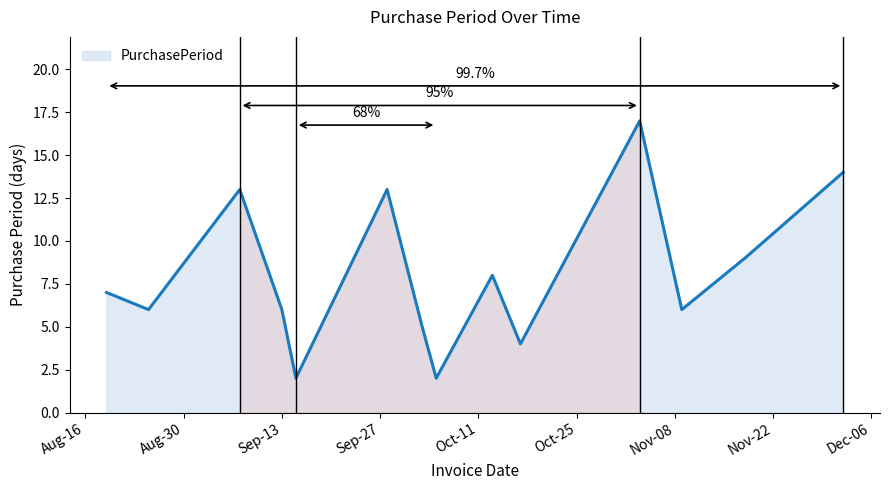

What is the difference between the maximum and minimum values?

15